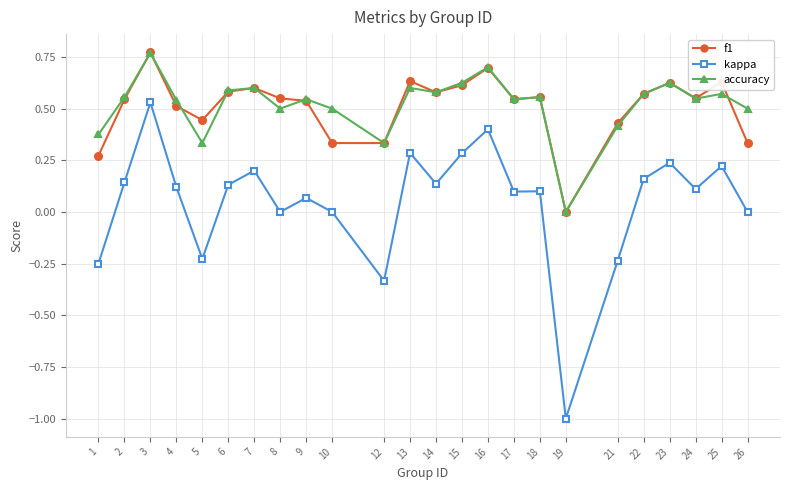

Which label corresponds to the largest value in the chart?

3